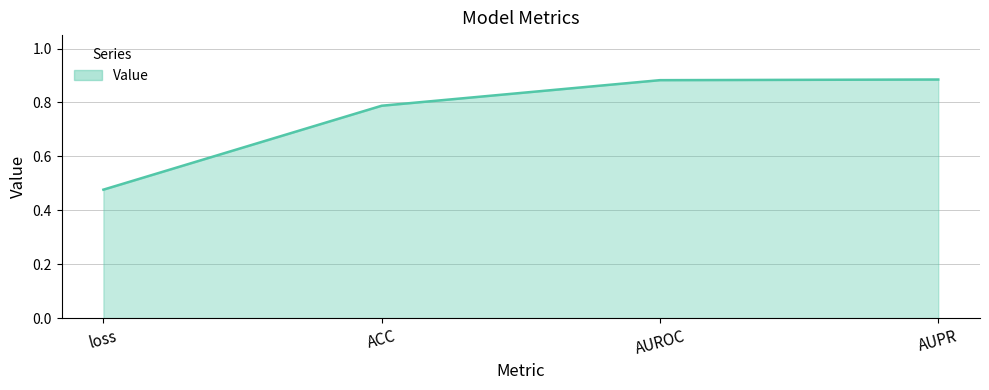

What position from the right is loss?

4